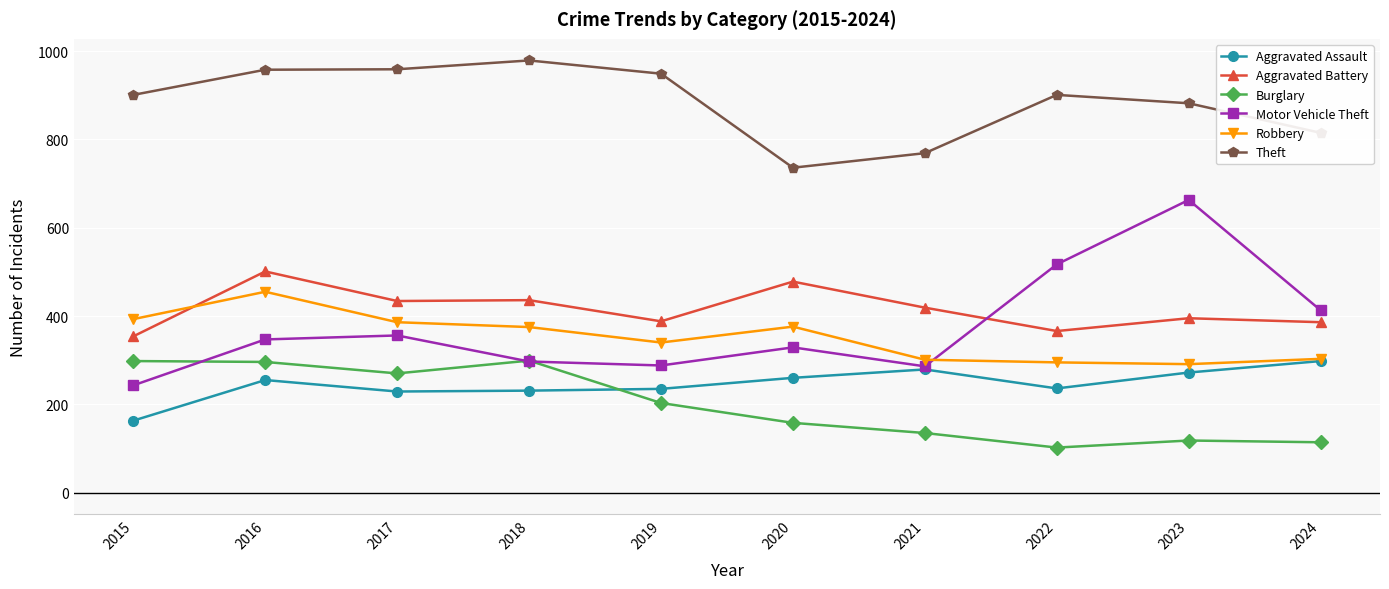

Which series changed the most between 2021 and 2022?

Motor Vehicle Theft